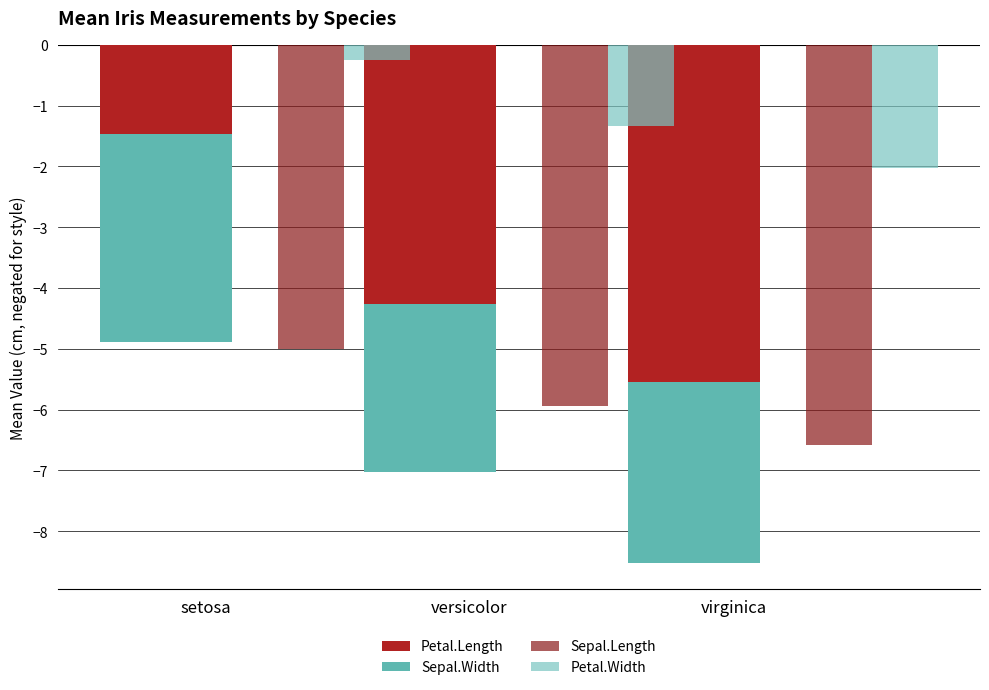

What are all the series names shown in the legend?

Petal.Length, Sepal.Width, Sepal.Length, Petal.Width